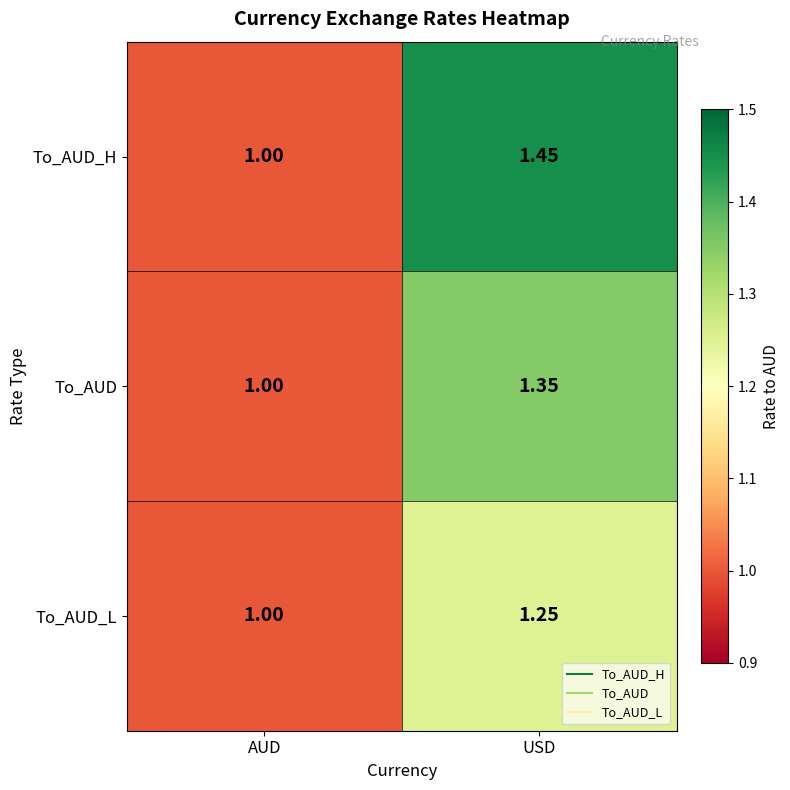

Count the number of data series in this chart.

3